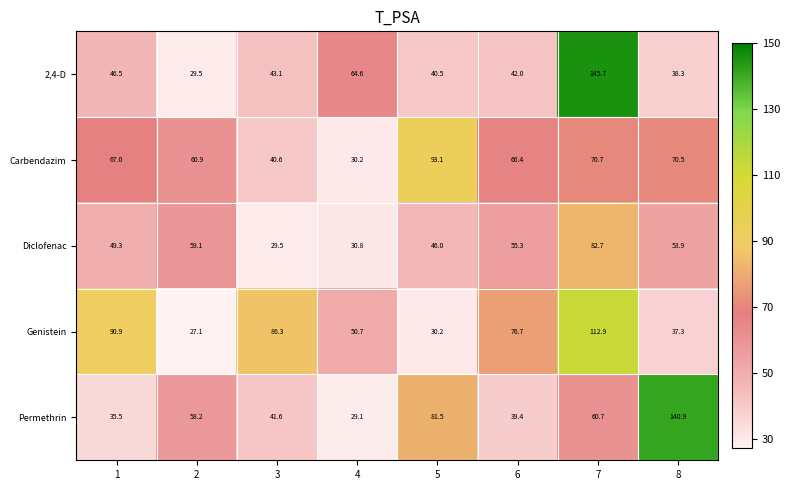

At 4, list the series in order from smallest to largest.

Permethrin, Carbendazim, Diclofenac, Genistein, 2,4-D